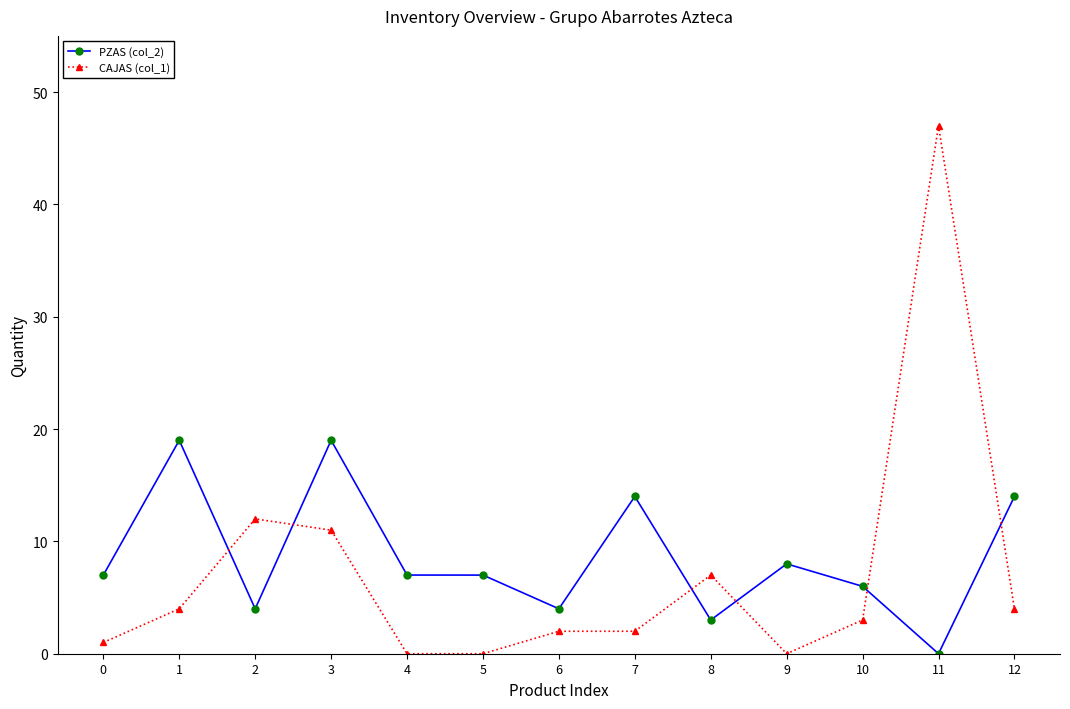

The value of PZAS (col_2) at 2 is 2.0. True or false?

False